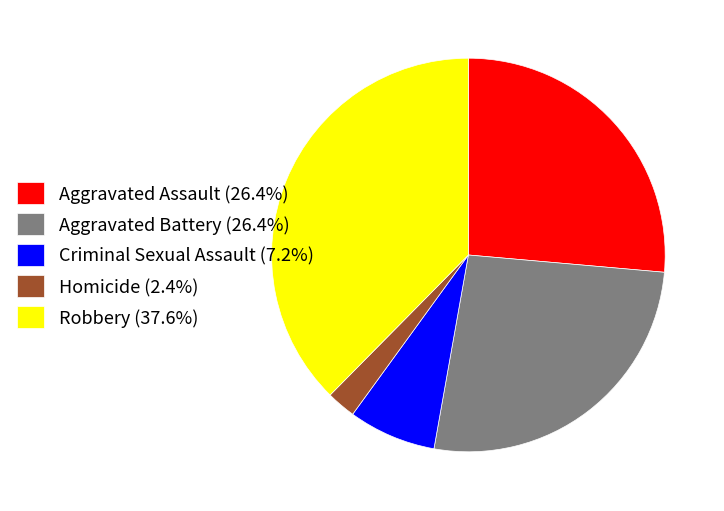

What is the largest slice in the pie chart?

Robbery